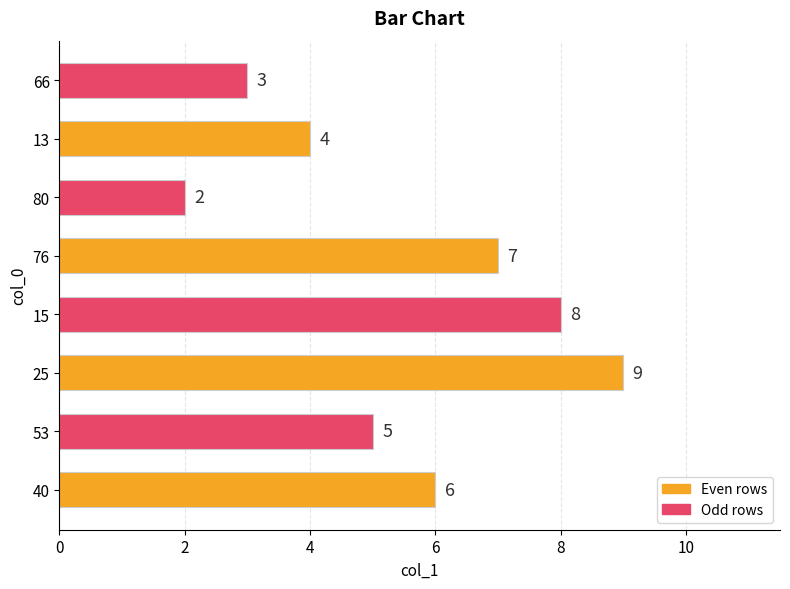

What is the ratio of the value at 66 to the value at 80?

1.5